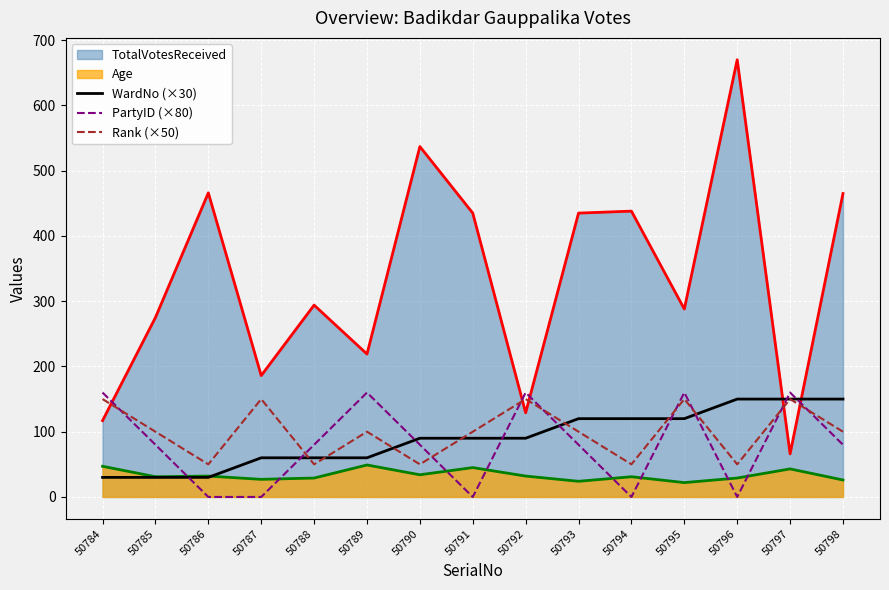

What is the total value across all series at 50791?

670